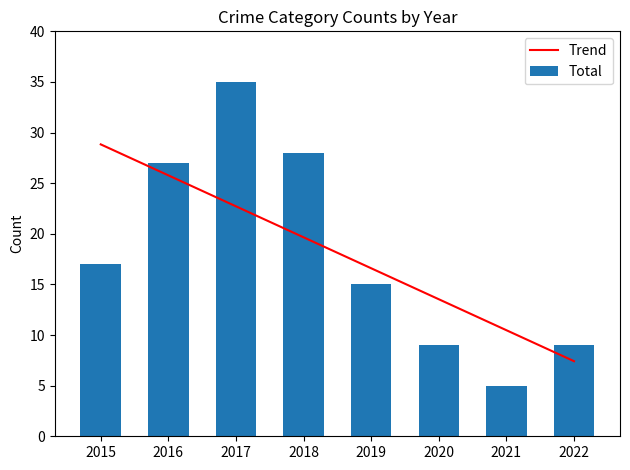

Reading left to right, extract all data points from this chart.

Trend: 2015=28.8	2016=25.8	2017=22.7	2018=19.7	2019=16.6	2020=13.5	2021=10.5	2022=7.4
Total: 2015=17.0	2016=27.0	2017=35.0	2018=28.0	2019=15.0	2020=9.0	2021=5.0	2022=9.0